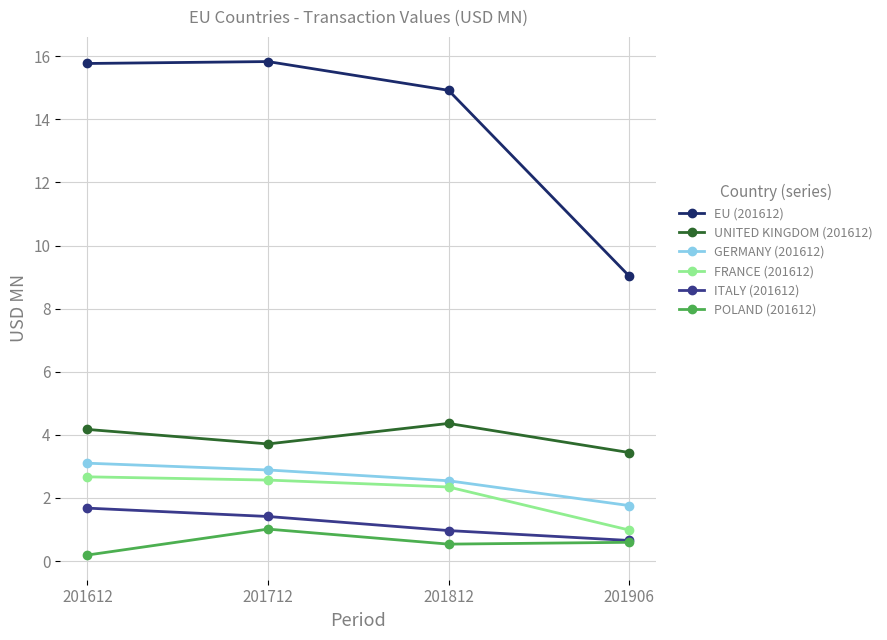

Which series has the largest total across all categories?

EU (201612)